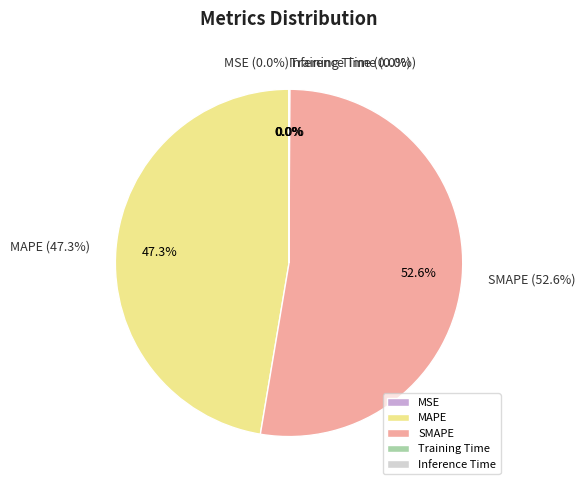

Rank the categories by value from lowest to highest.

Training Time, Inference Time, MSE, MAPE, SMAPE